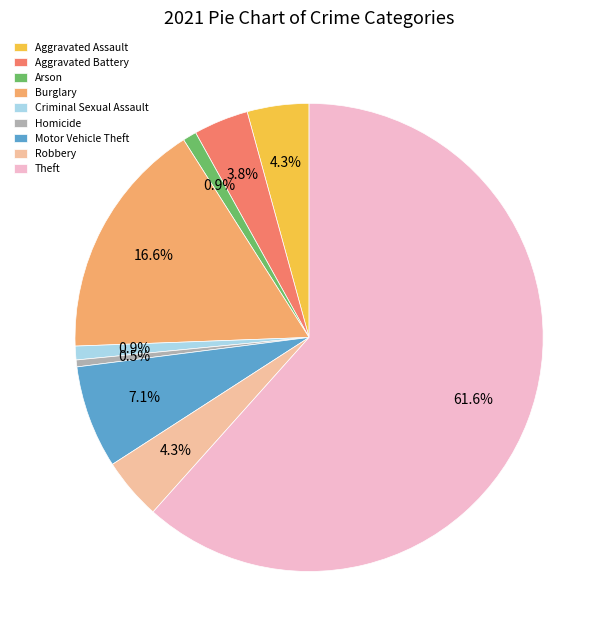

True or false: Criminal Sexual Assault accounts for 1% of the total.

True